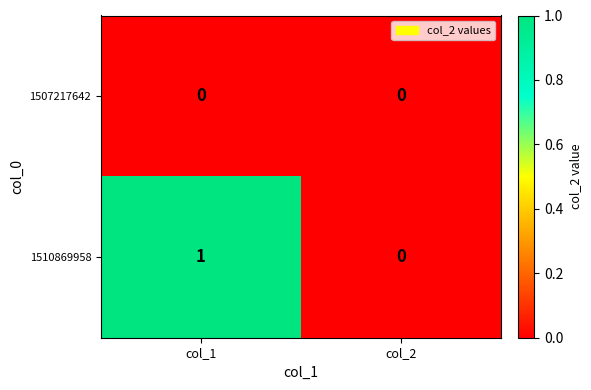

Rank the series by their average value, from lowest to highest.

1507217642, 1510869958